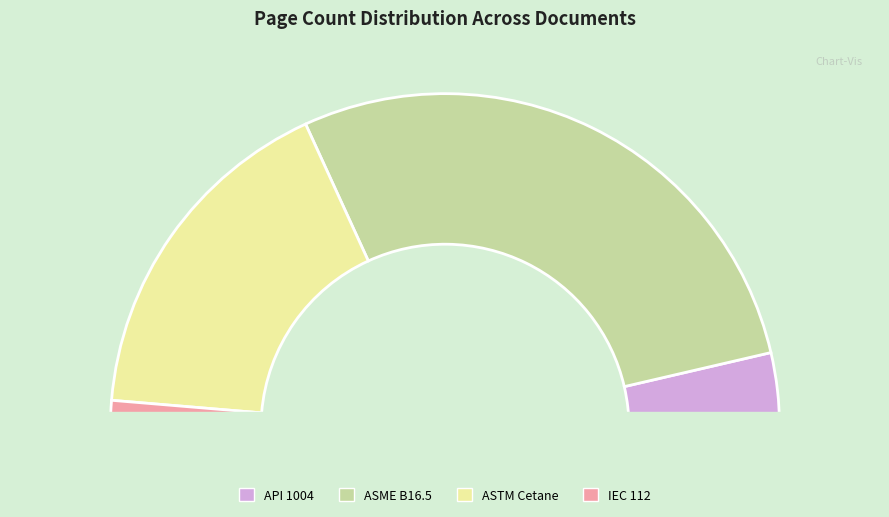

What is the largest slice in the pie chart?

ASME B16.5